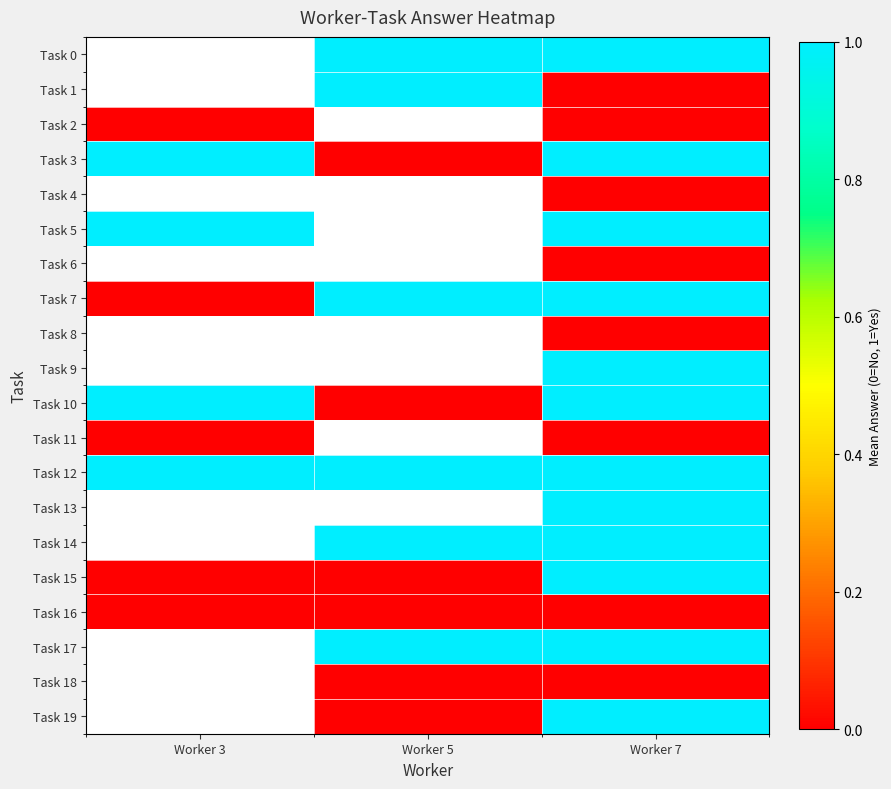

List the labels in order of Task 12 value, largest first.

Worker 3, Worker 5, Worker 7